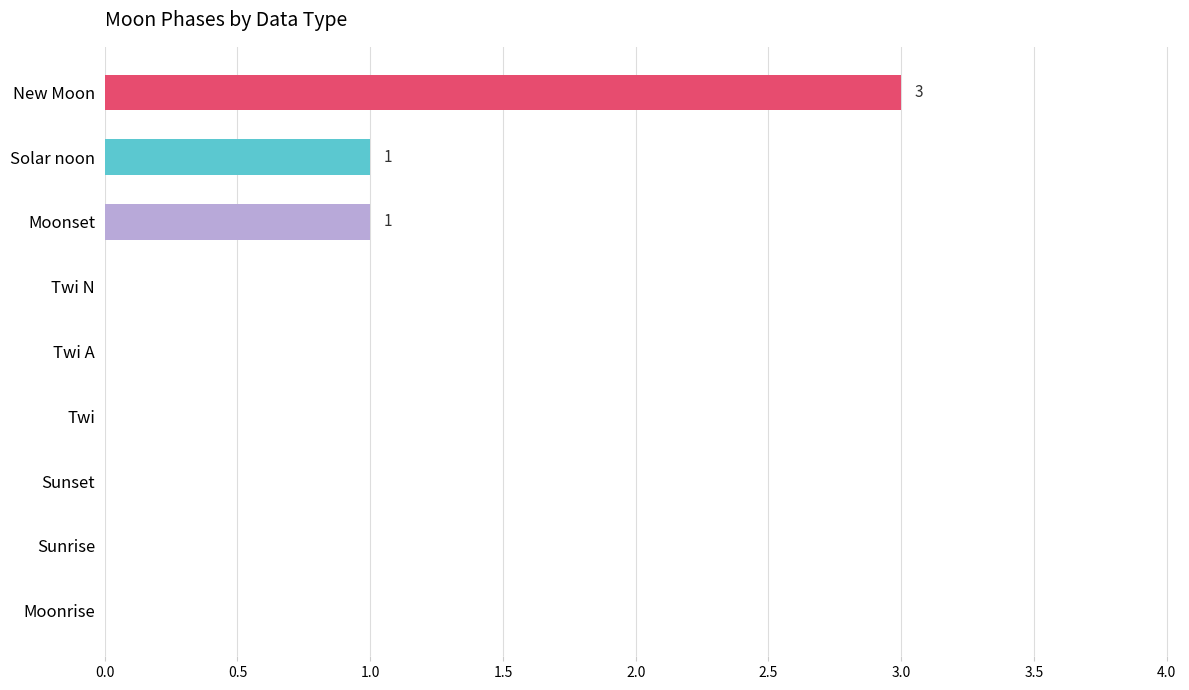

What is the maximum value shown in the chart?

3